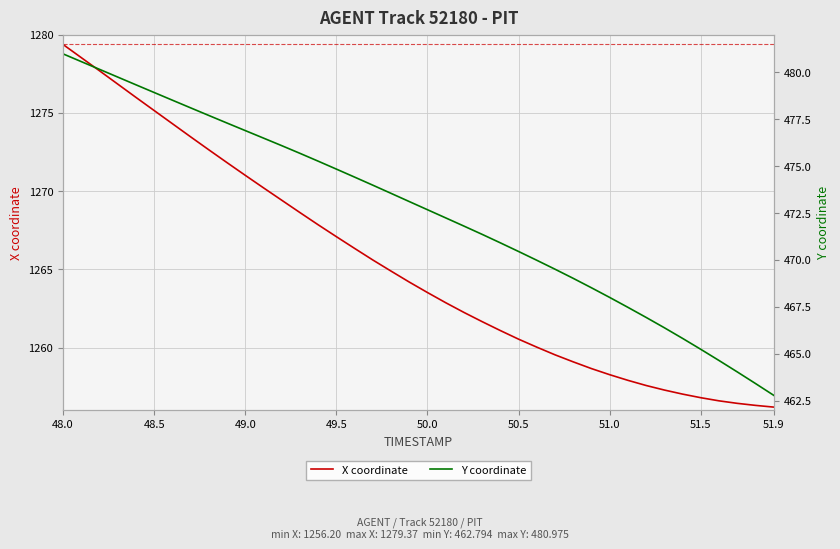

What is the minimum value for X coordinate?

1256.2